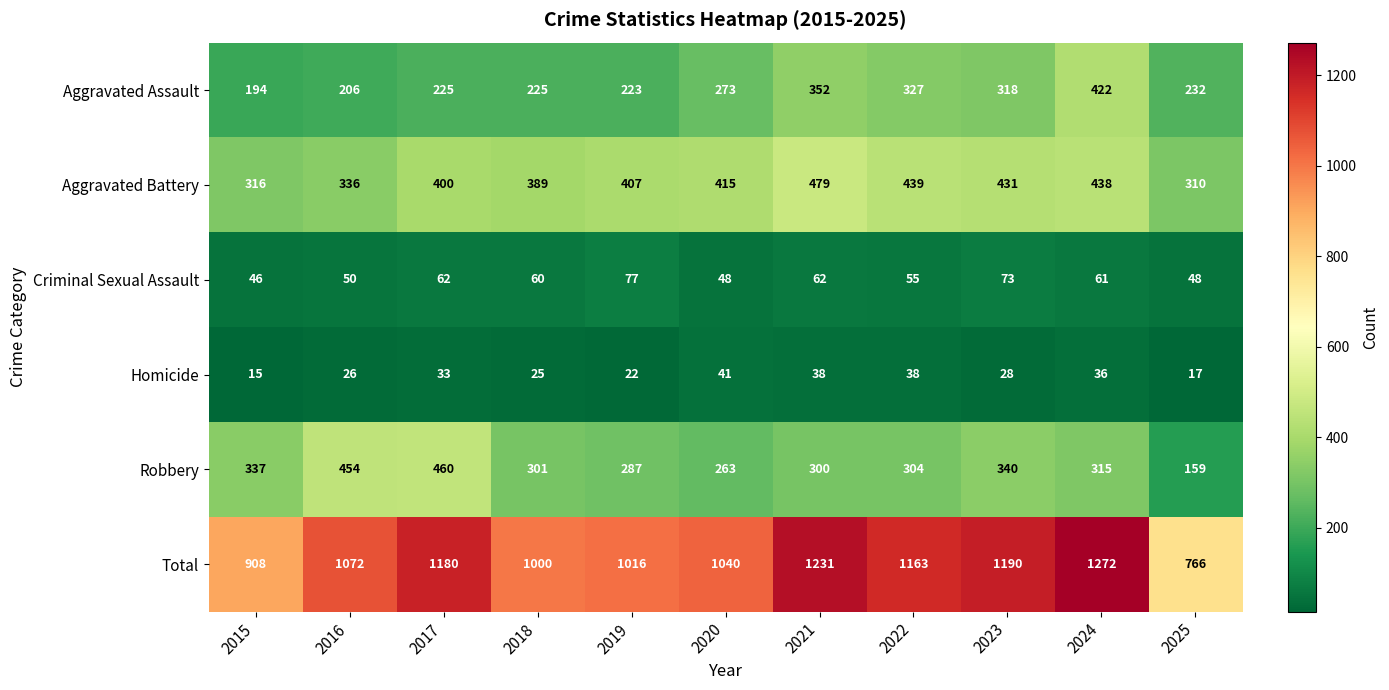

What is the approximate value of Robbery at 2025?

159